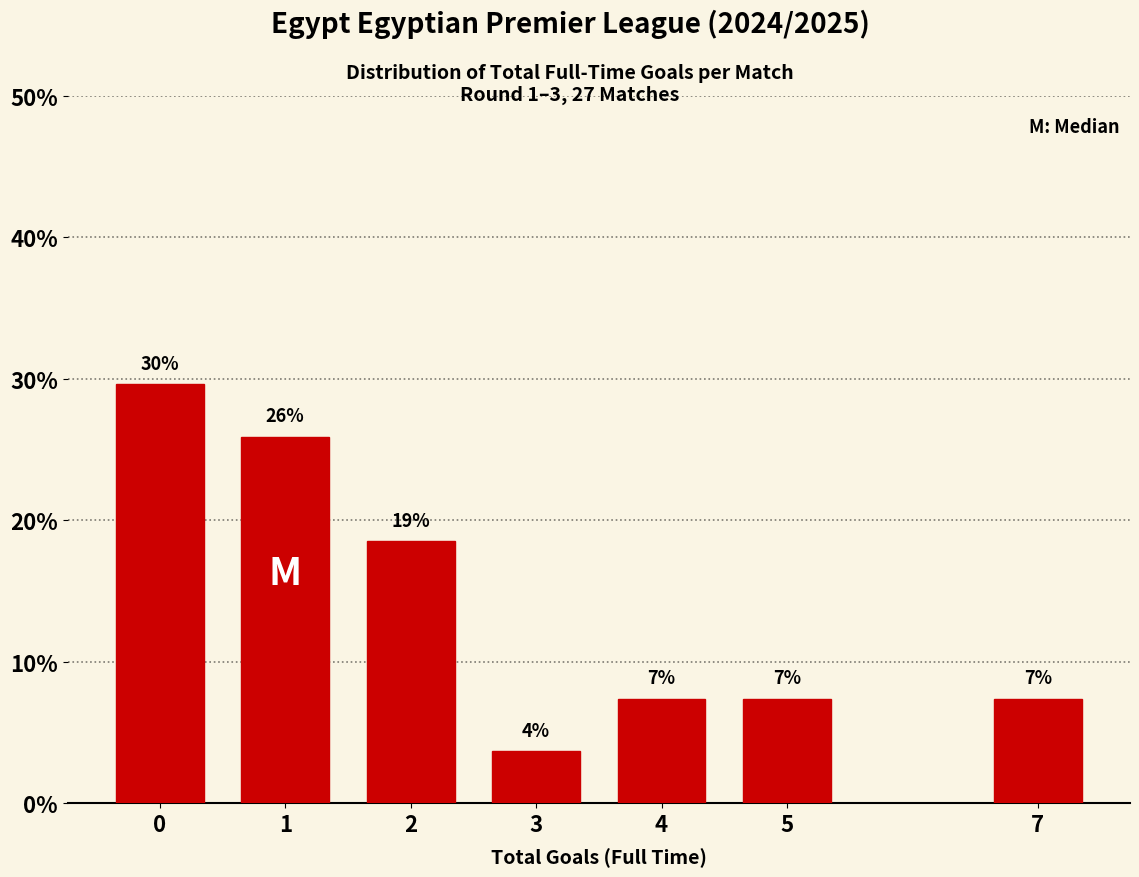

Are the bars horizontal?

No